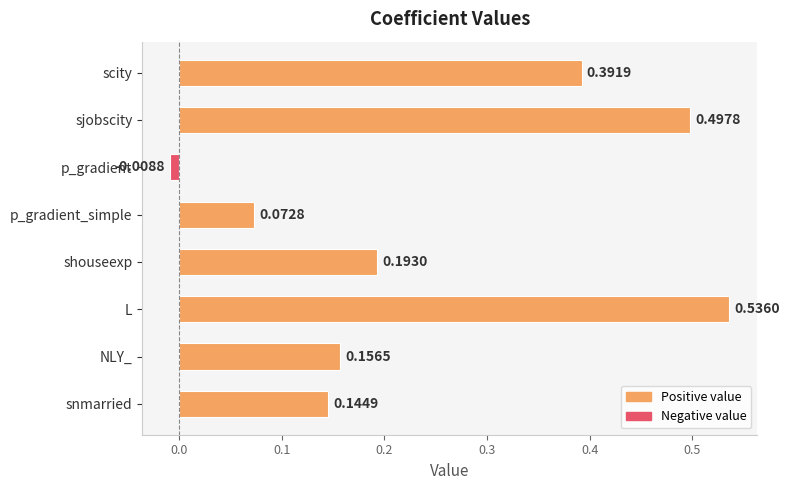

Where is the data nearest to the value 0?

p_gradient